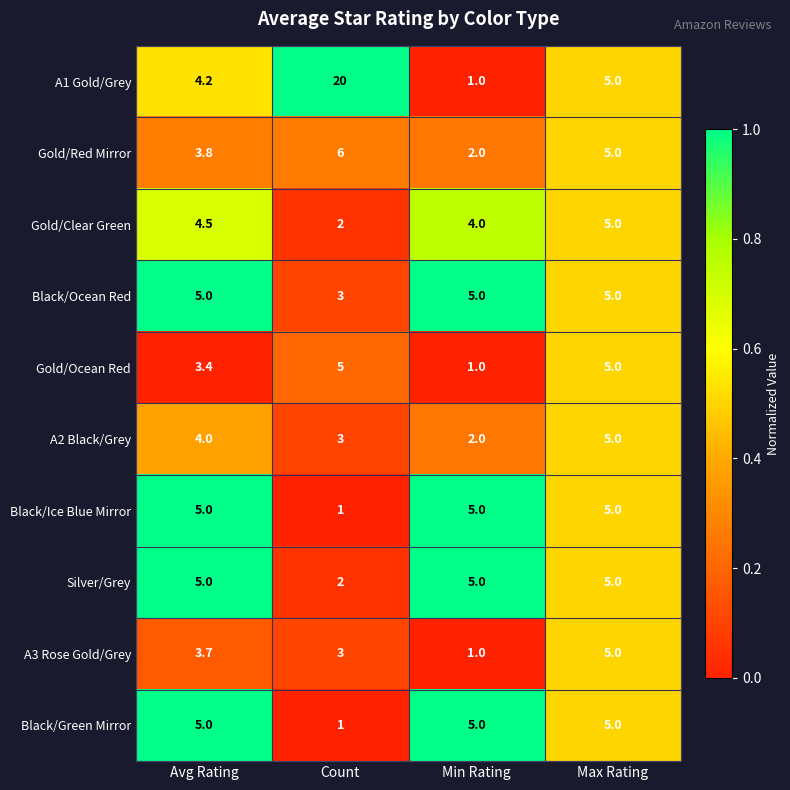

True or false: Black/Ice Blue Mirror has a value of 5.0 at Max Rating.

True